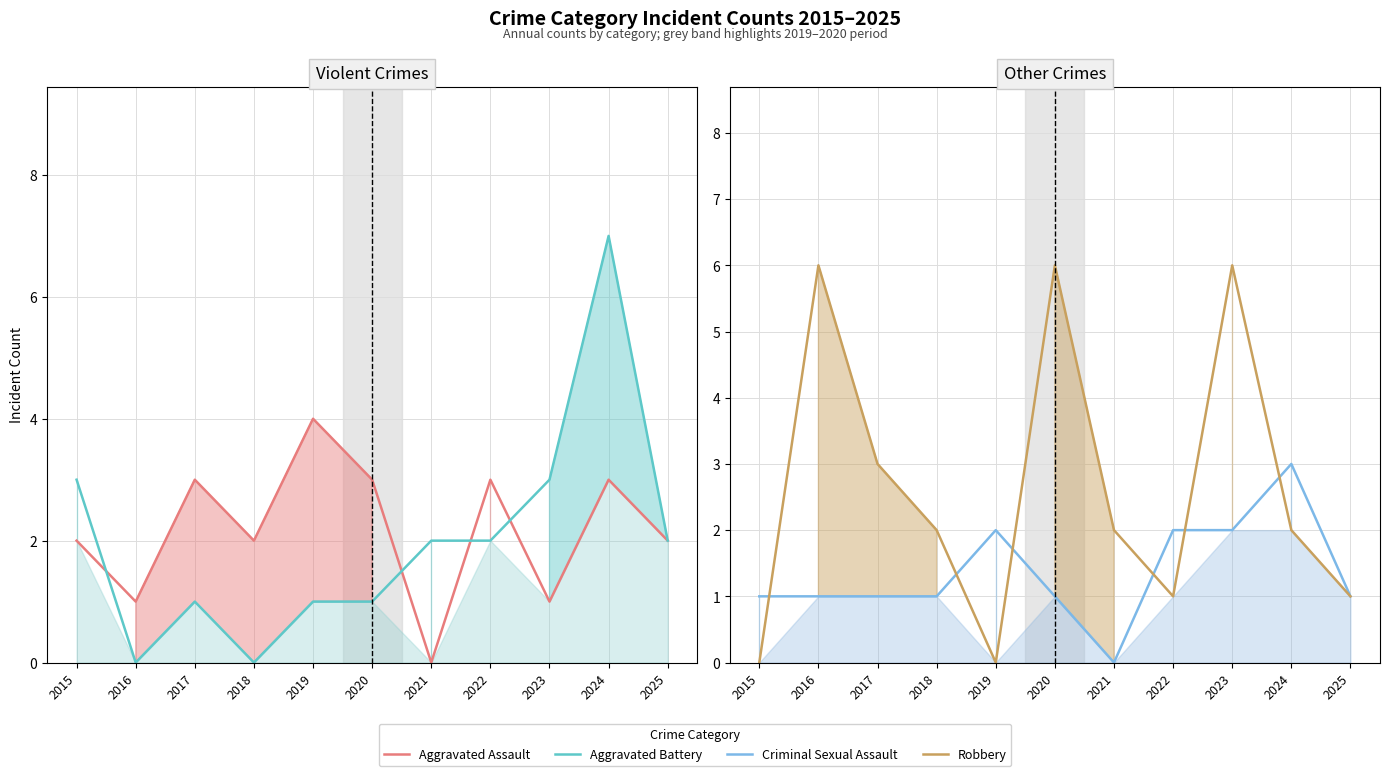

What is the sum of all Aggravated Assault values?

24